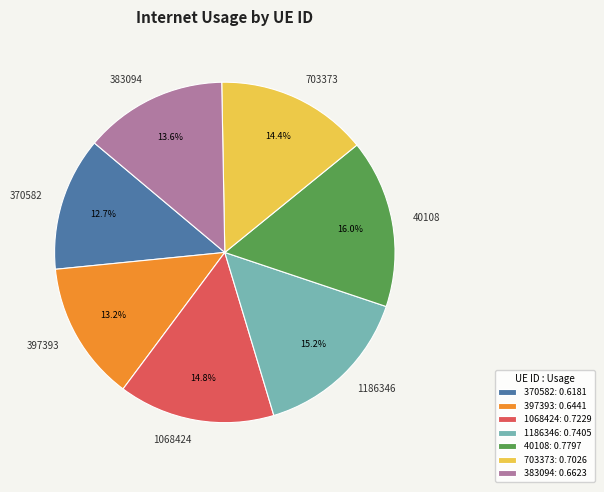

What portion of the pie excludes 40108?

84.0%